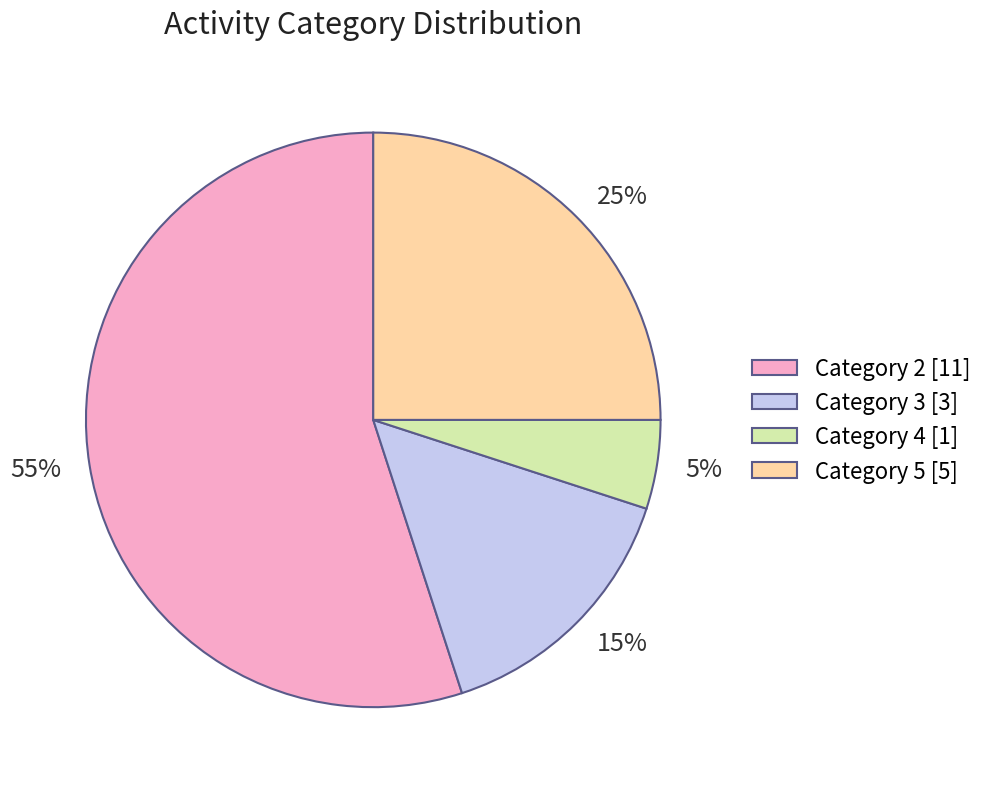

To the nearest percent, what is the average slice percentage?

25%